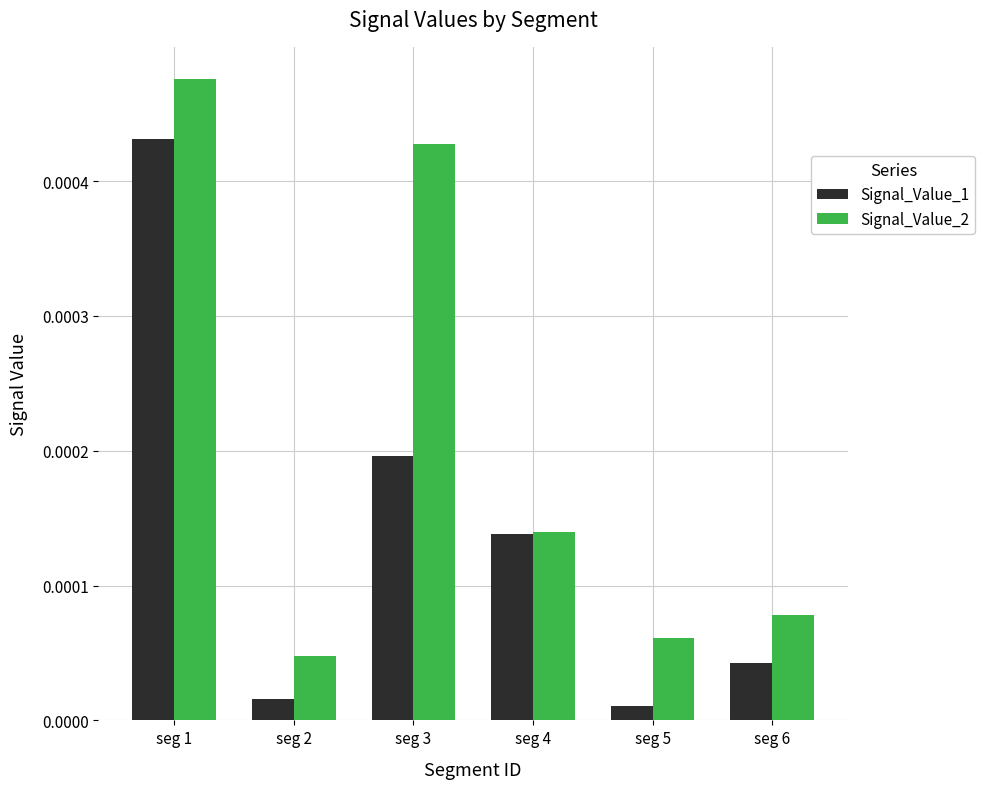

Which series has the largest total across all categories?

Signal_Value_2